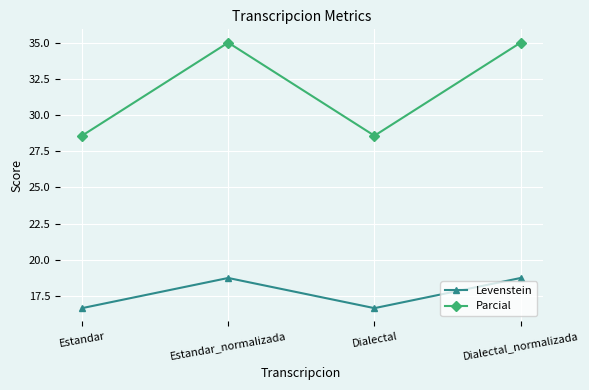

True or false: Parcial has a value of 47.7 at Estandar_normalizada.

False